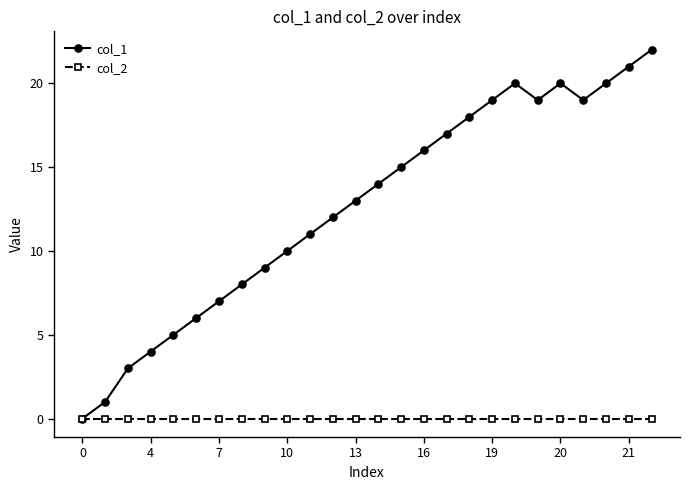

Reading left to right, what are all the values shown in this chart?

col_1: 0	1	3	4	5	6	7	8	9	10	11	12	13	14	15	16	17	18	19	20	19	20	19	20	21	22
col_2: 0	0	0	0	0	0	0	0	0	0	0	0	0	0	0	0	0	0	0	0	0	0	0	0	0	0